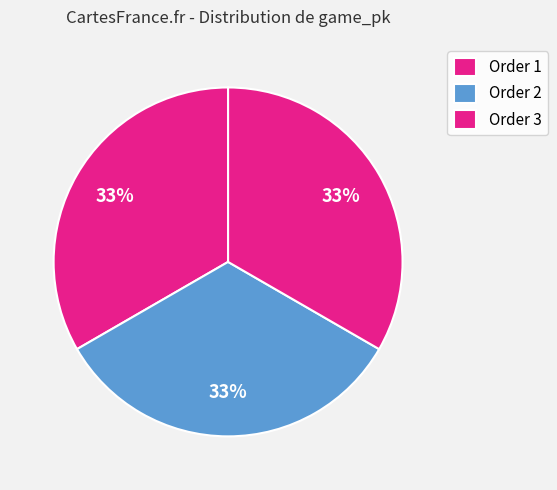

How many segments does this pie chart have?

3